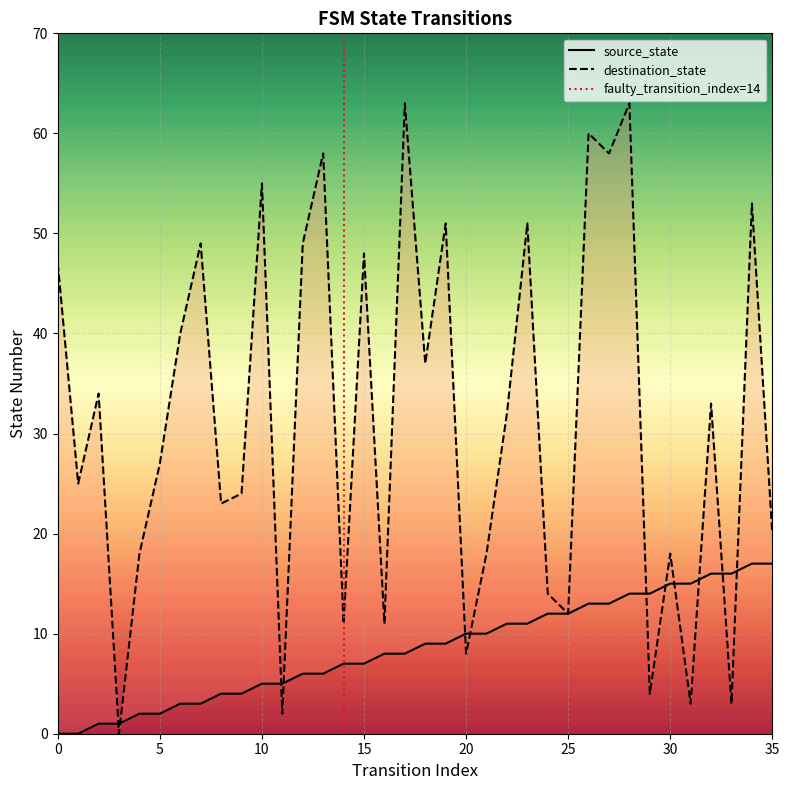

What is the difference between the highest and lowest values at 0?

47